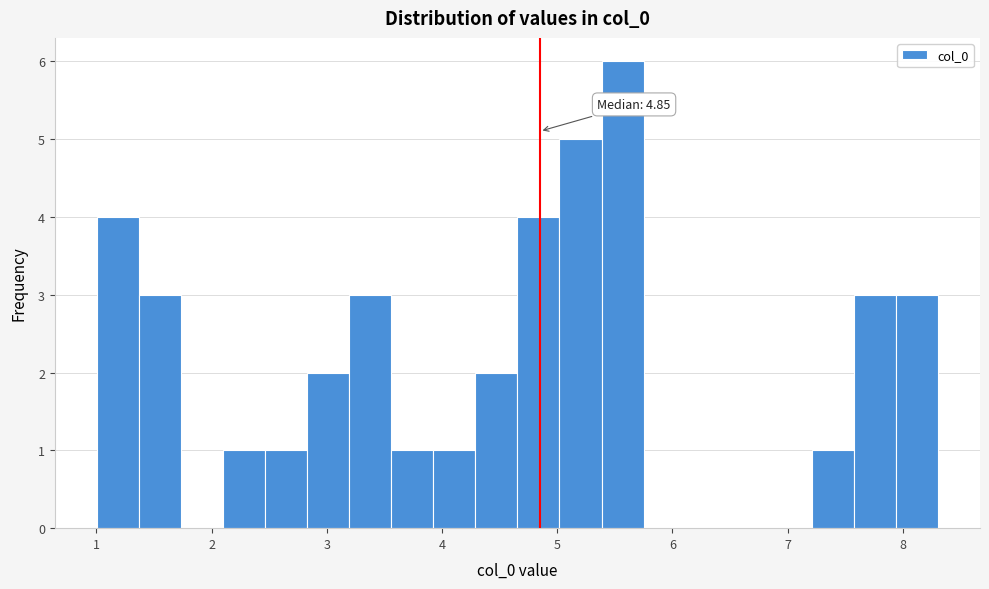

Read against the x-axis, roughly where is the centre of the tallest bar?

5.6